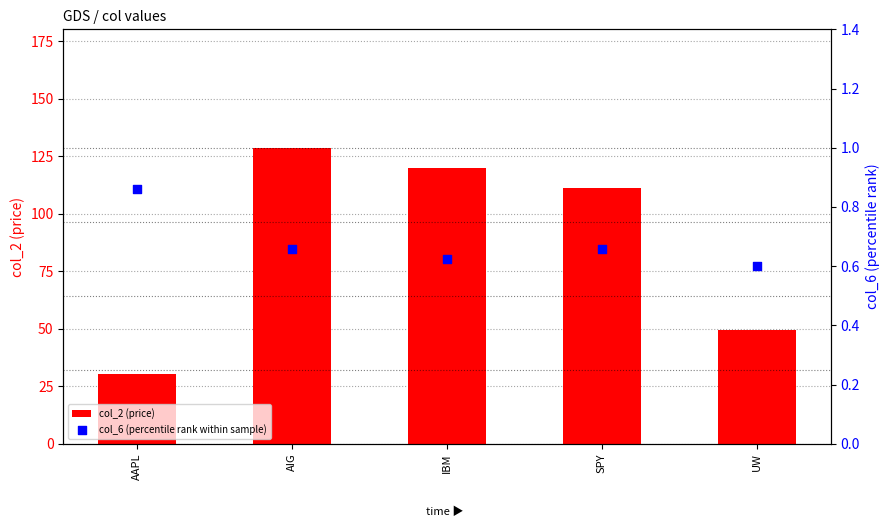

What are all the series names shown in the legend?

col_2 (price), col_6 (percentile rank within sample)